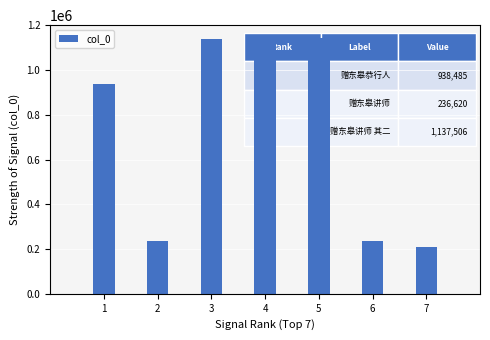

What is the greatest value displayed?

1144252